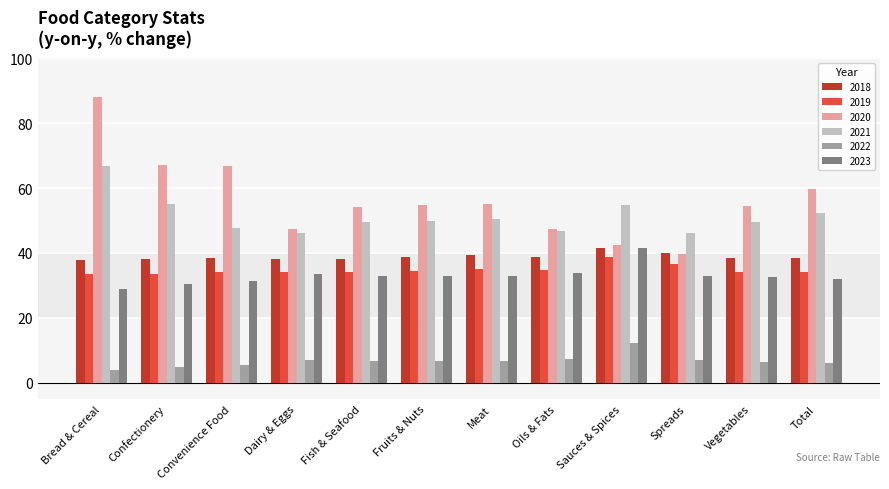

What position from the left is Fish & Seafood?

5